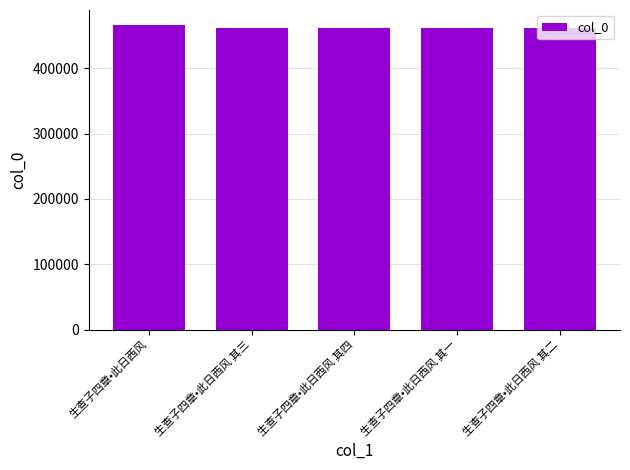

What is the sum of the values at 生查子四章•此日西风 其二 and 生查子四章•此日西风?

927991